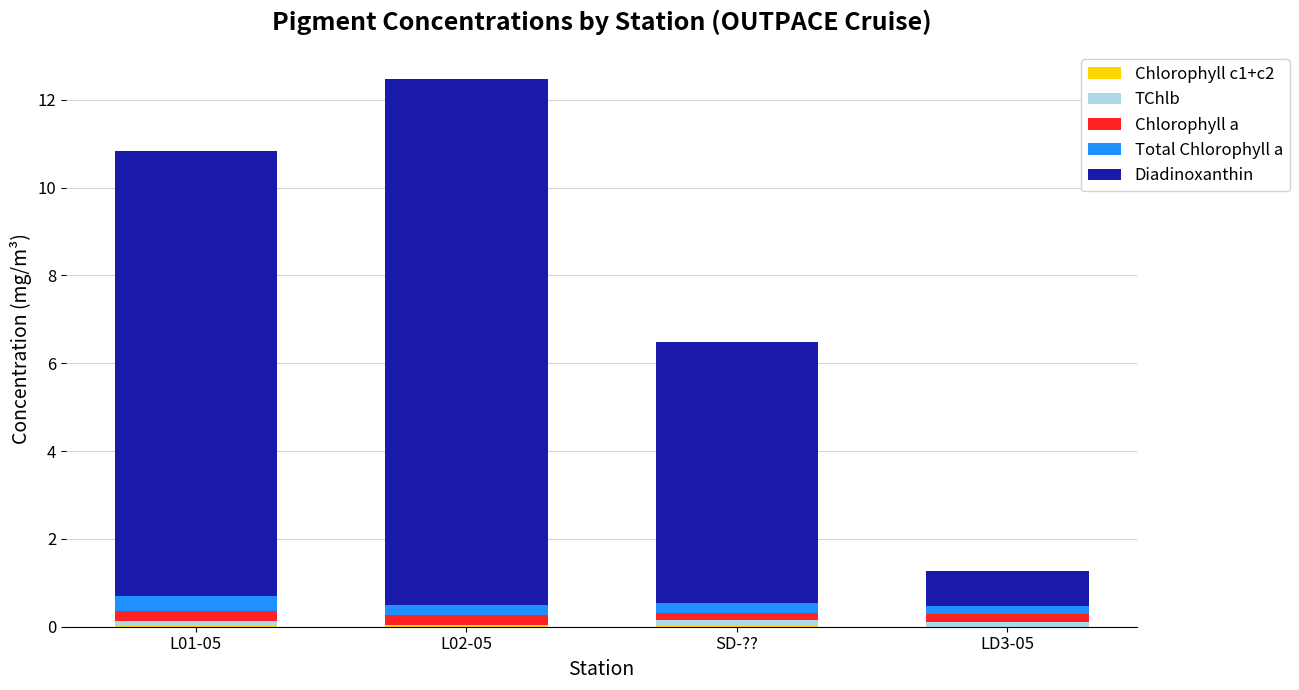

At which category is the sum across all series the highest?

L02-05